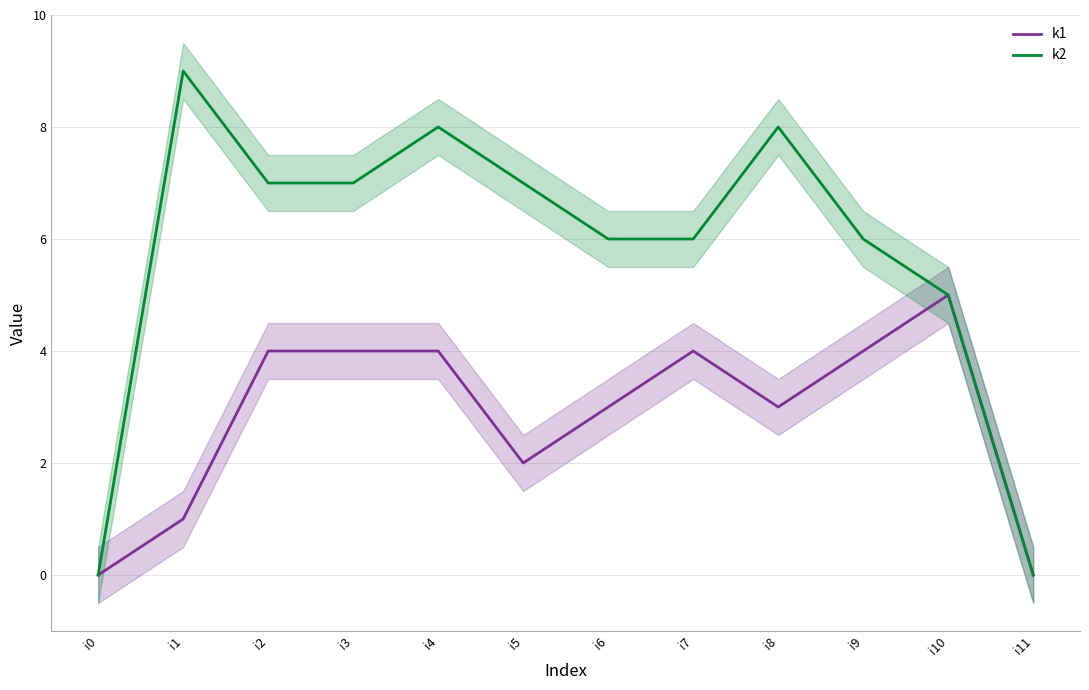

How many data points does each series have?

12